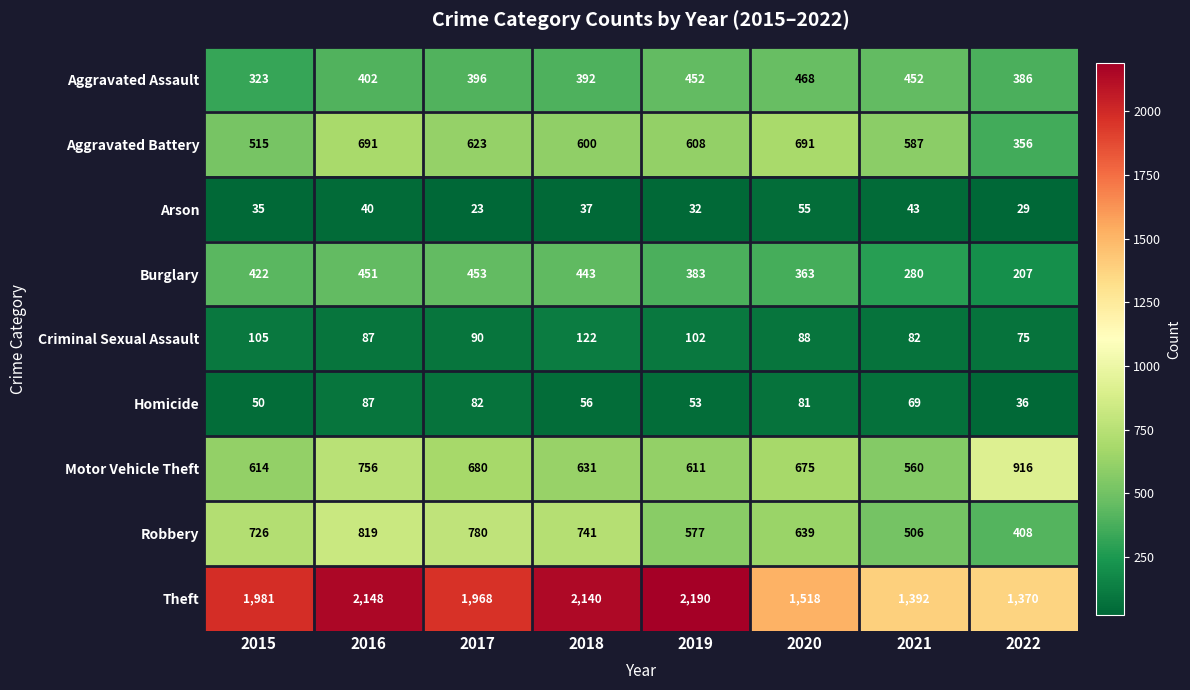

What is the difference between the Aggravated Assault values at 2017 and 2020?

72